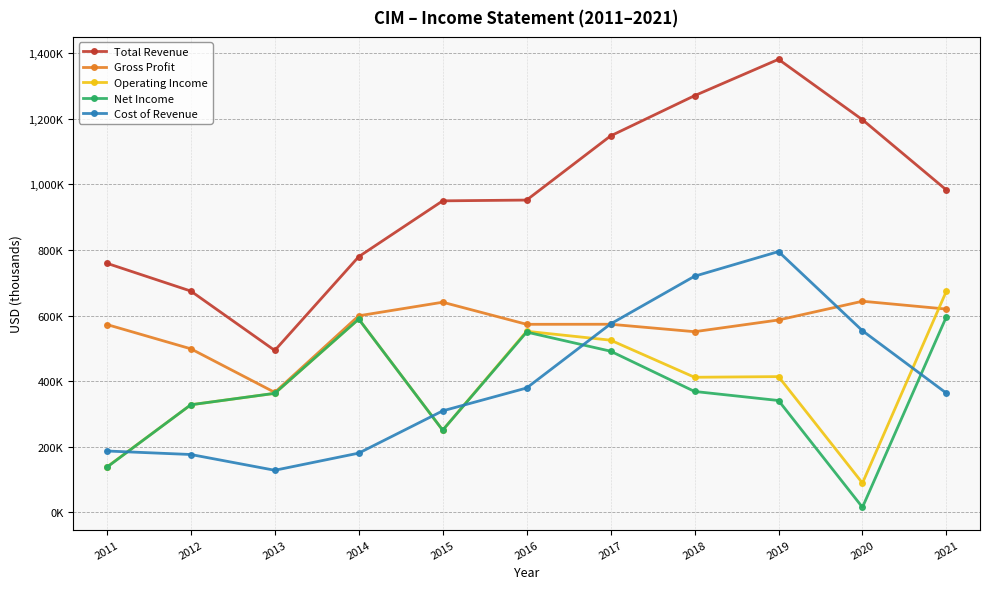

Between 2017 and 2020, which series saw the biggest shift?

Net Income